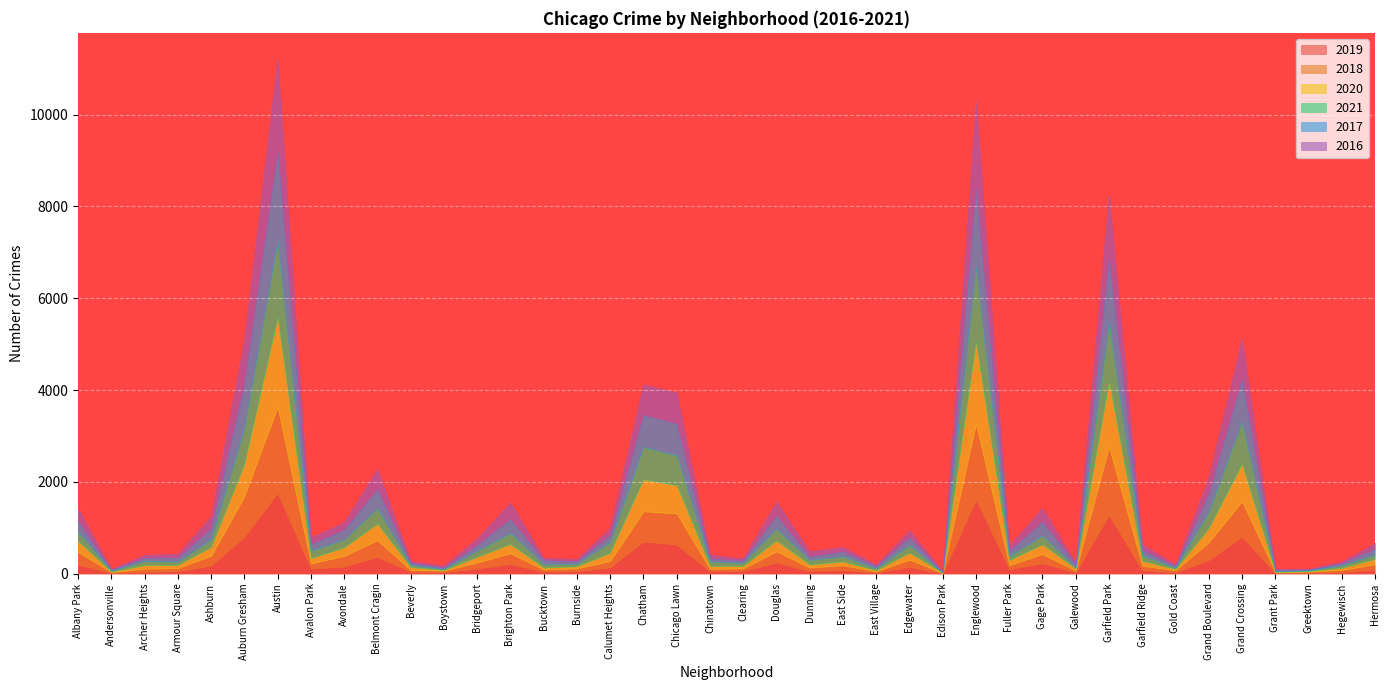

What position from the right is East Village?

16